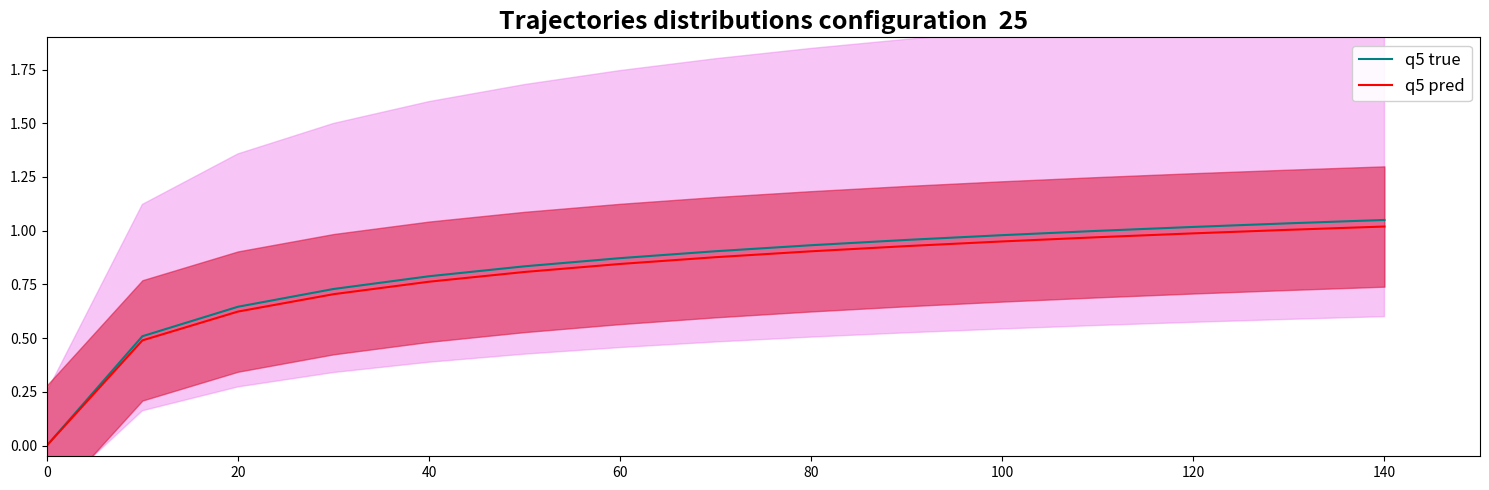

Reading left to right, transcribe all the data shown in this chart.

q5 true: 0.0	0.5	0.6	0.7	0.8	0.8	0.9	0.9	0.9	1.0	1.0	1.0	1.0	1.0	1.1
q5 pred: 0.0	0.5	0.6	0.7	0.8	0.8	0.8	0.9	0.9	0.9	0.9	1.0	1.0	1.0	1.0